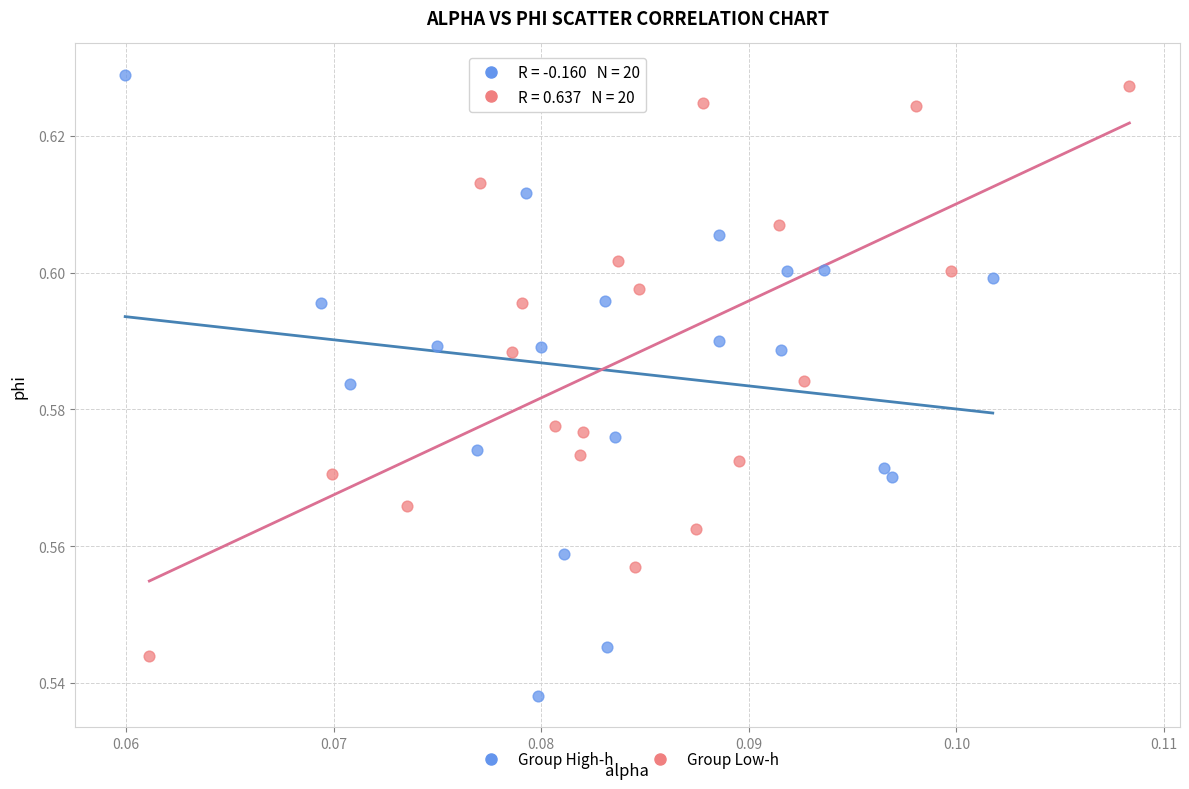

Which series has the largest Y range (max minus min)?

Group High-h